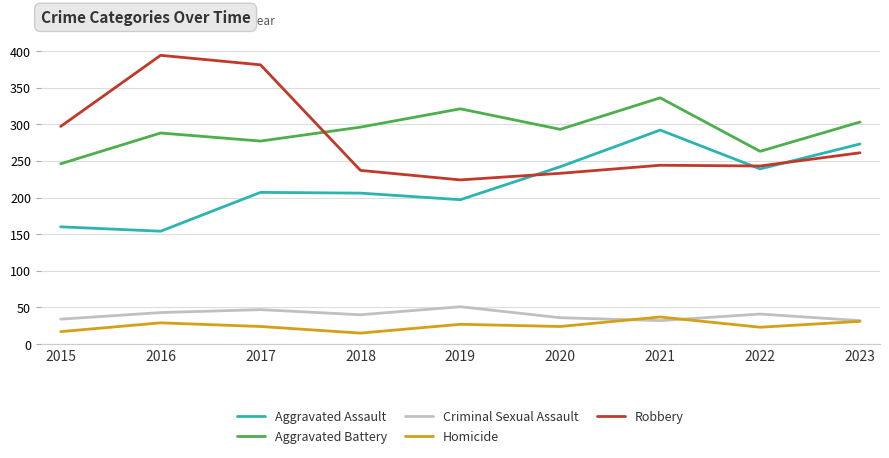

Between 2017 and 2023, which series saw the biggest shift?

Robbery